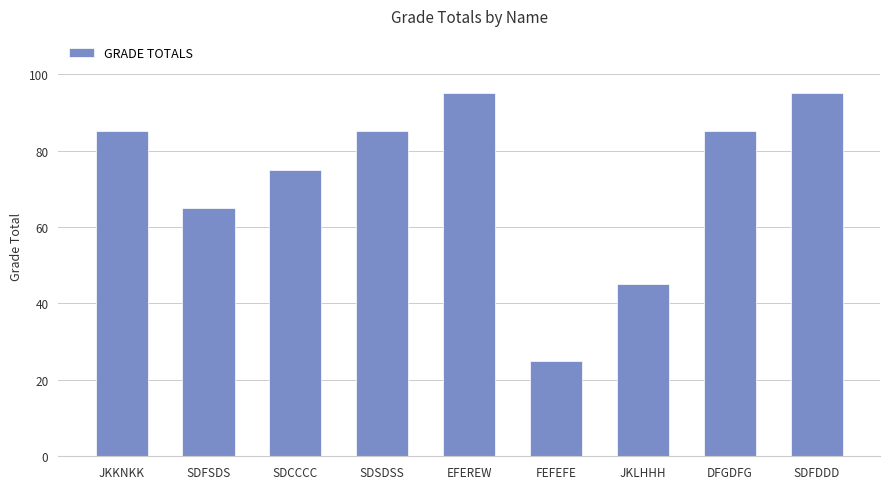

Reading right to left, transcribe all the data shown in this chart.

95	85	45	25	95	85	75	65	85